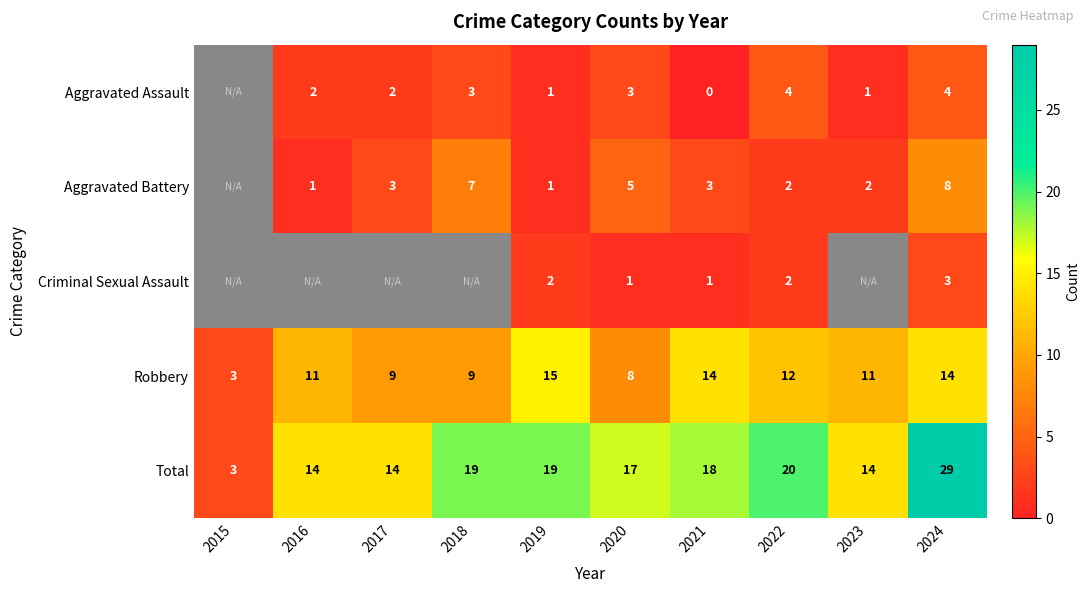

What is the difference between the highest and lowest values at 2020?

16